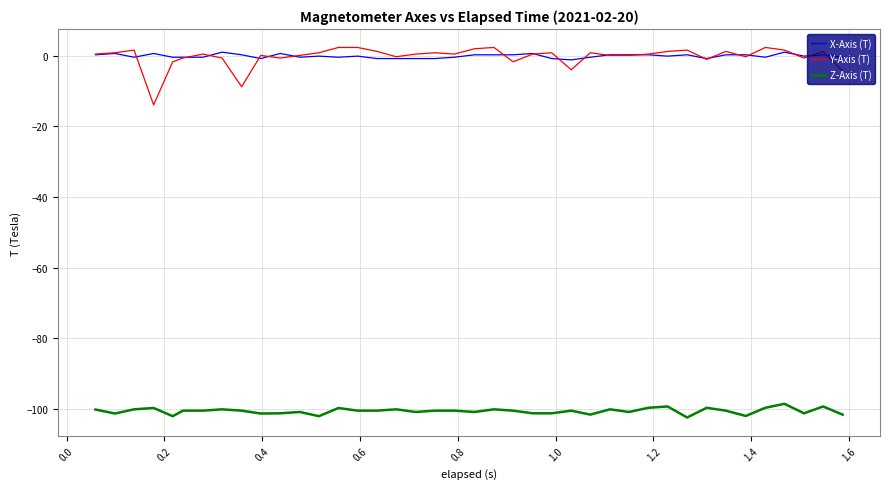

What is the maximum value for Z-Axis (T)?

-98.5